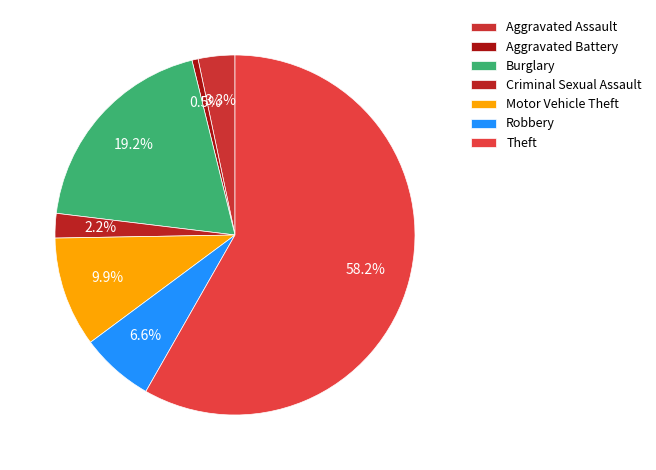

Count the number of slices in the pie.

7